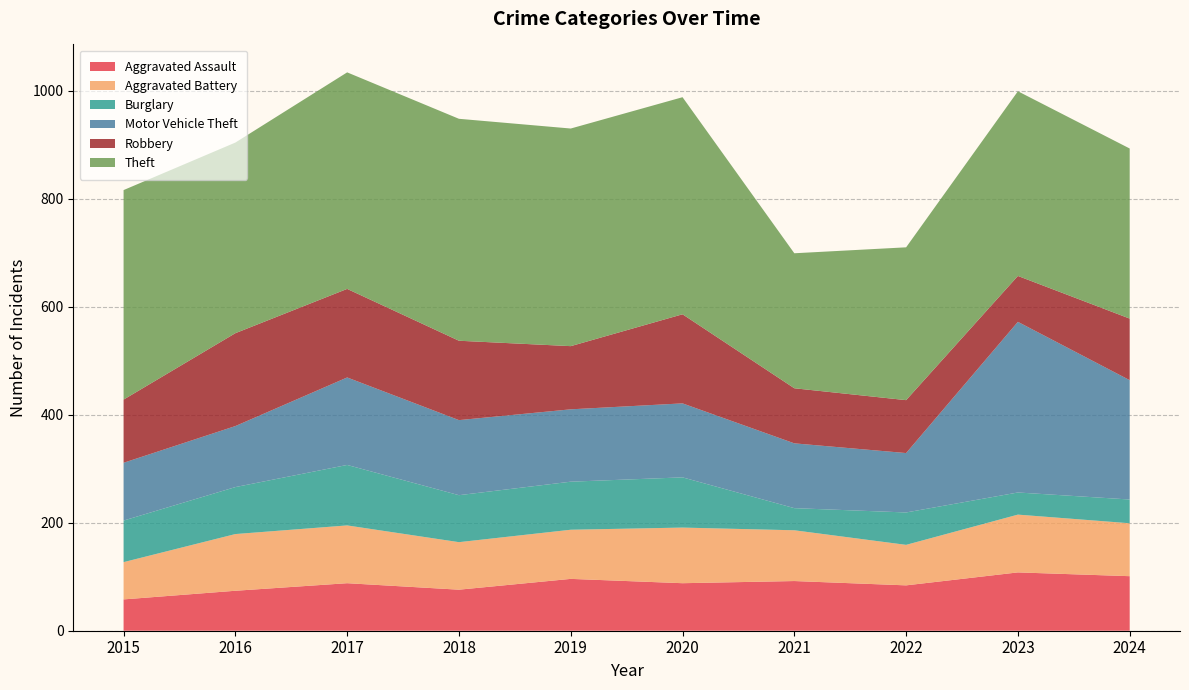

Reading right to left, extract all data points from this chart.

Aggravated Assault: 2024=101	2023=108	2022=84	2021=92	2020=88	2019=96	2018=76	2017=88	2016=74	2015=58
Aggravated Battery: 2024=98	2023=107	2022=75	2021=94	2020=103	2019=91	2018=88	2017=107	2016=105	2015=69
Burglary: 2024=44	2023=41	2022=60	2021=41	2020=93	2019=89	2018=87	2017=112	2016=87	2015=77
Motor Vehicle Theft: 2024=221	2023=316	2022=110	2021=120	2020=137	2019=134	2018=139	2017=162	2016=113	2015=107
Robbery: 2024=114	2023=85	2022=98	2021=102	2020=165	2019=117	2018=147	2017=164	2016=172	2015=117
Theft: 2024=315	2023=342	2022=283	2021=250	2020=402	2019=403	2018=411	2017=401	2016=353	2015=388